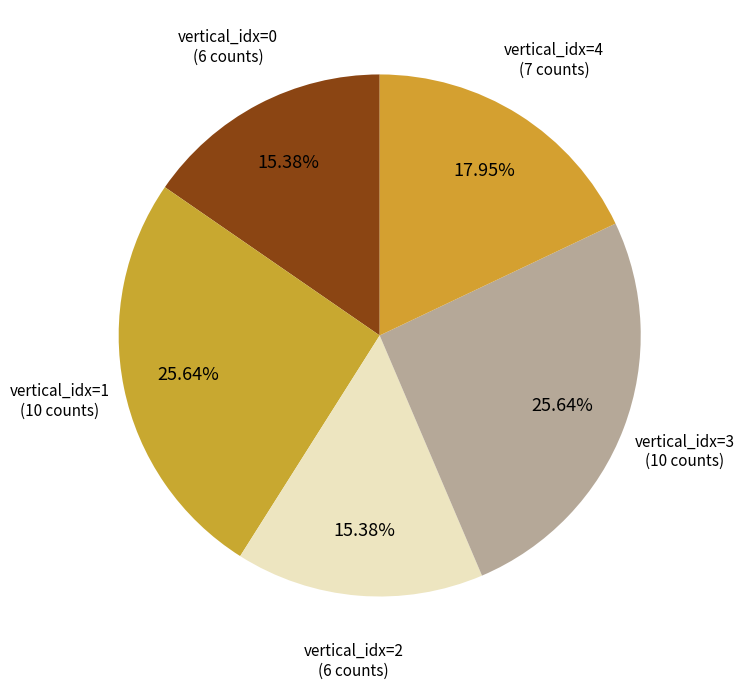

How many segments does this pie chart have?

5